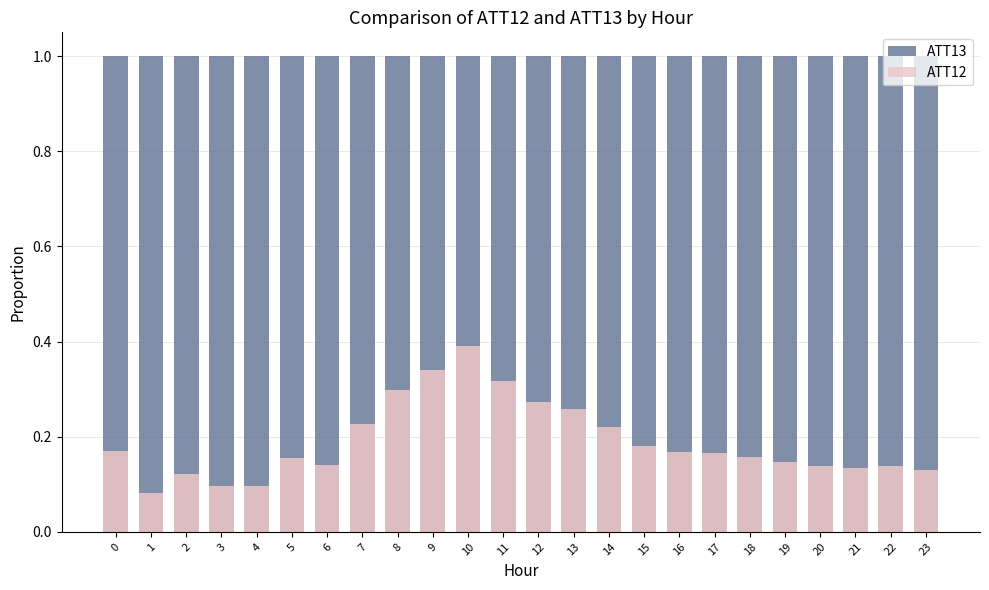

How many bars are there in total?

48